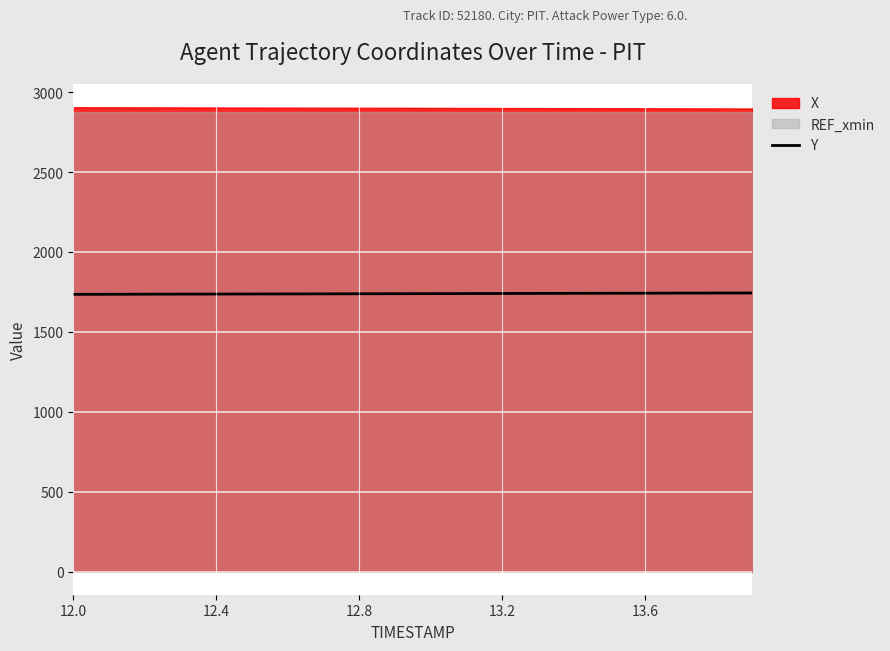

How many lines are shown in the chart?

1